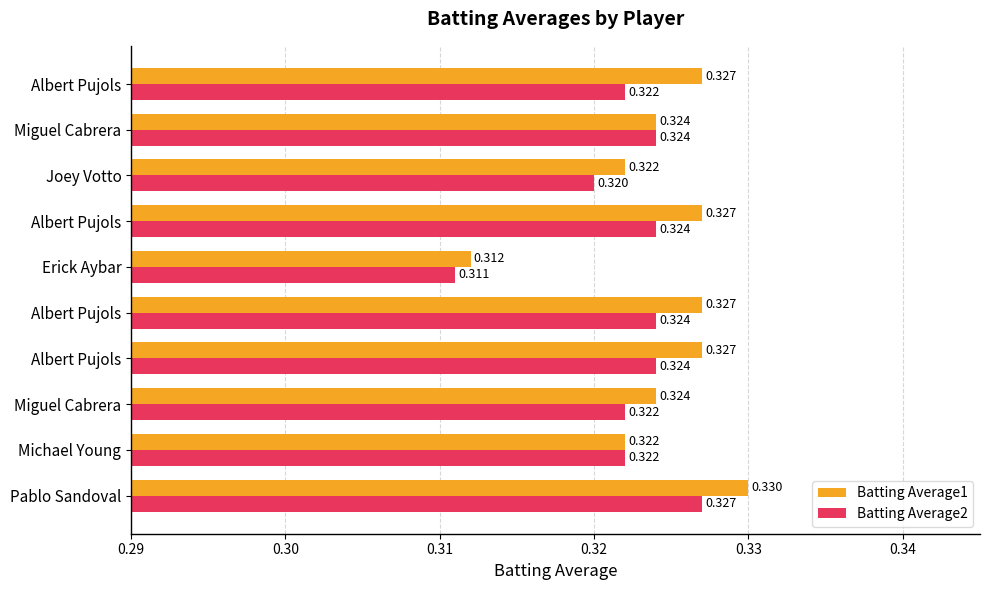

Count the number of categories in the chart.

10